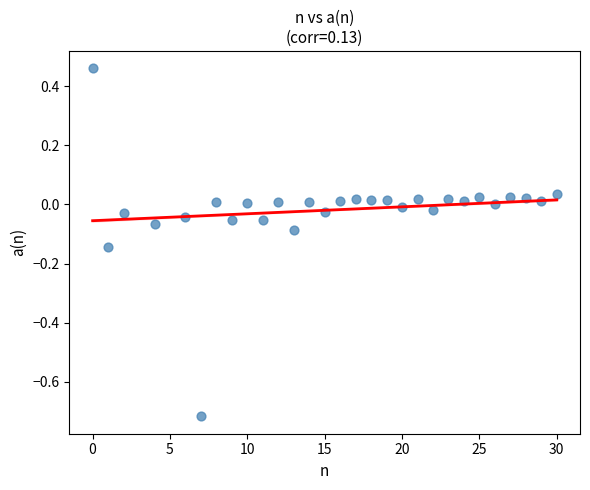

What is the range of X values (max minus min)?

30.0